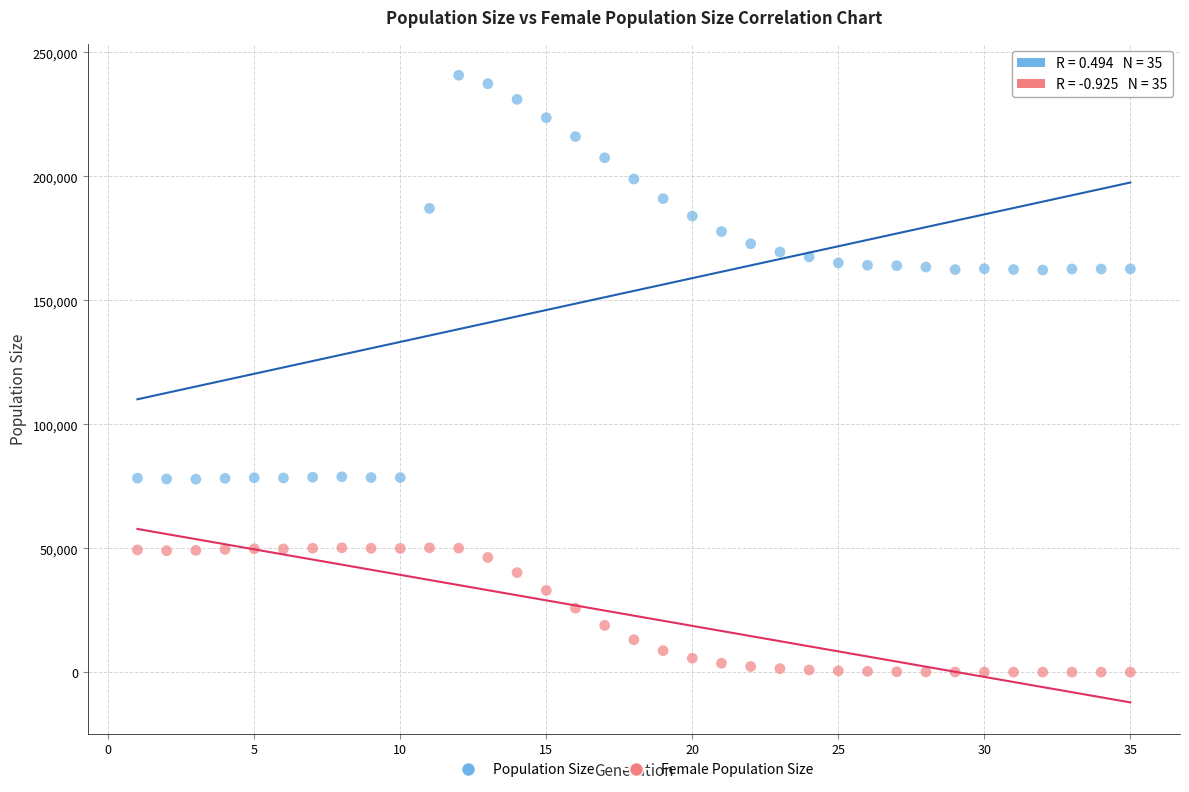

Across all data points, what is the range of X values (max minus min)?

34